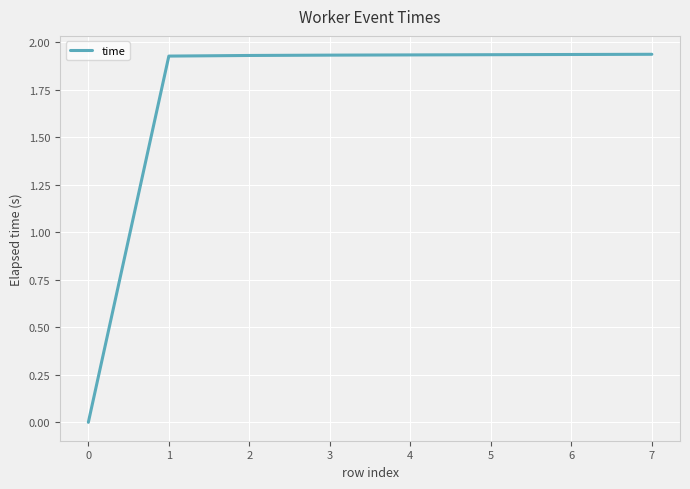

How many lines are shown in the chart?

1